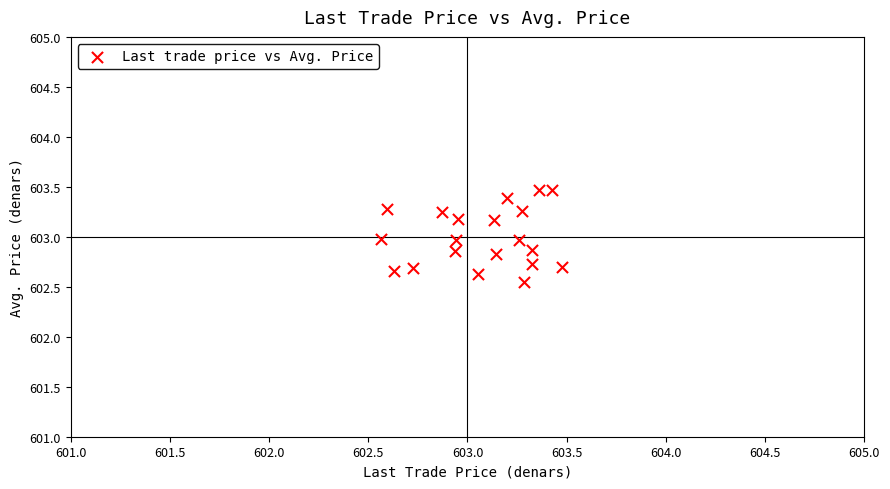

What is the range of X values (max minus min)?

0.9